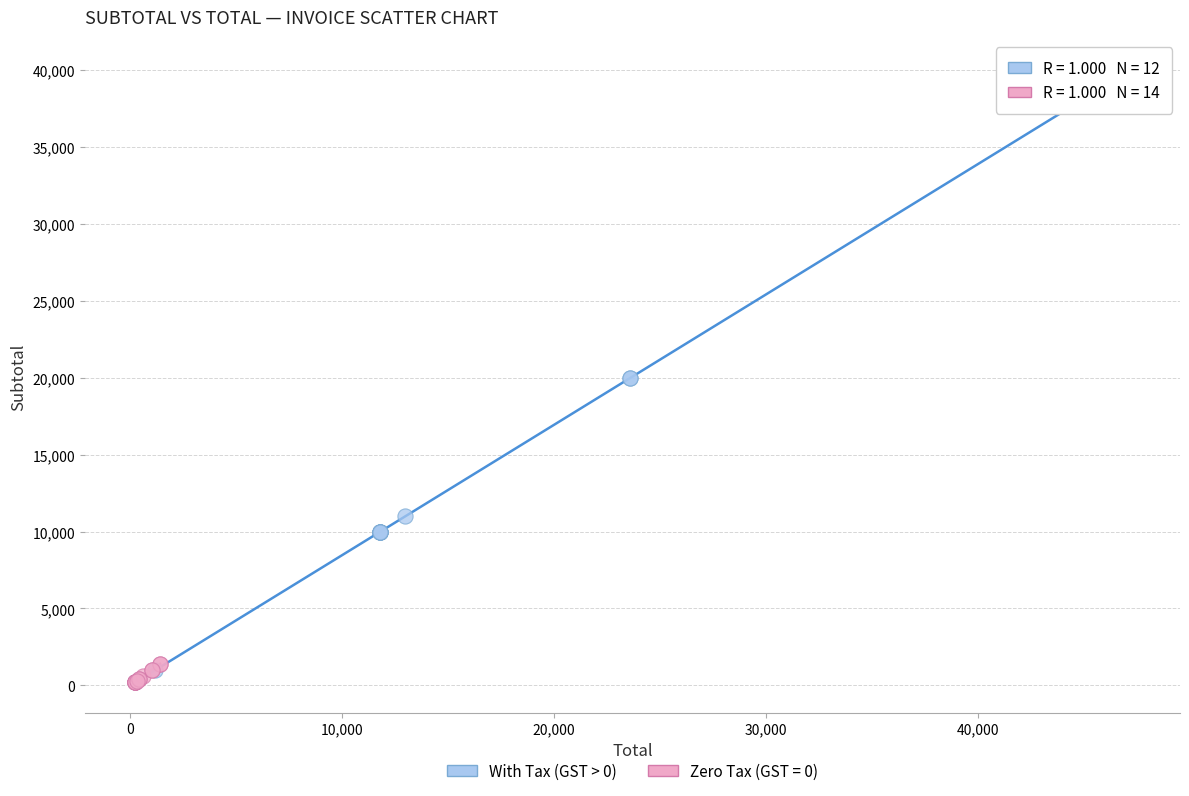

Which series has the widest spread of Y values?

With Tax (GST > 0)